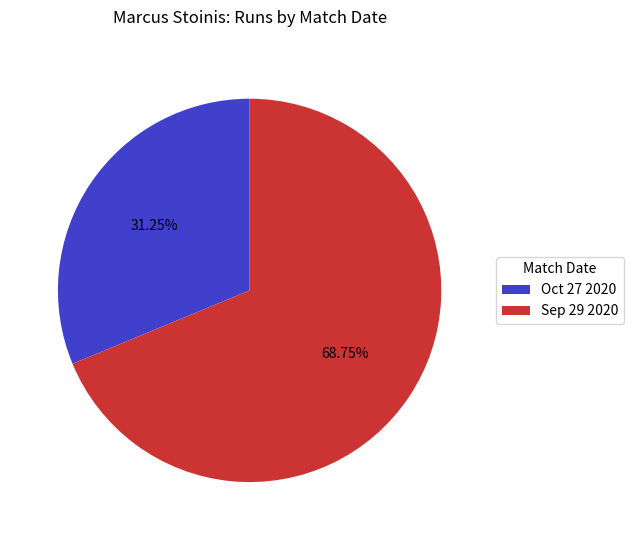

What percentage do Oct 27 2020 and Sep 29 2020 together represent?

100.0%